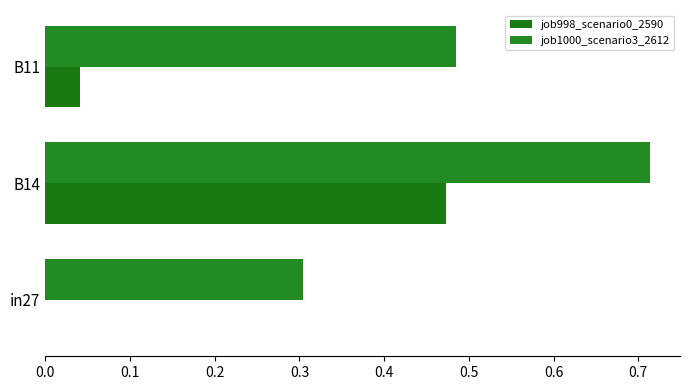

Rank the series by their average value, from lowest to highest.

job998_scenario0_2590, job1000_scenario3_2612